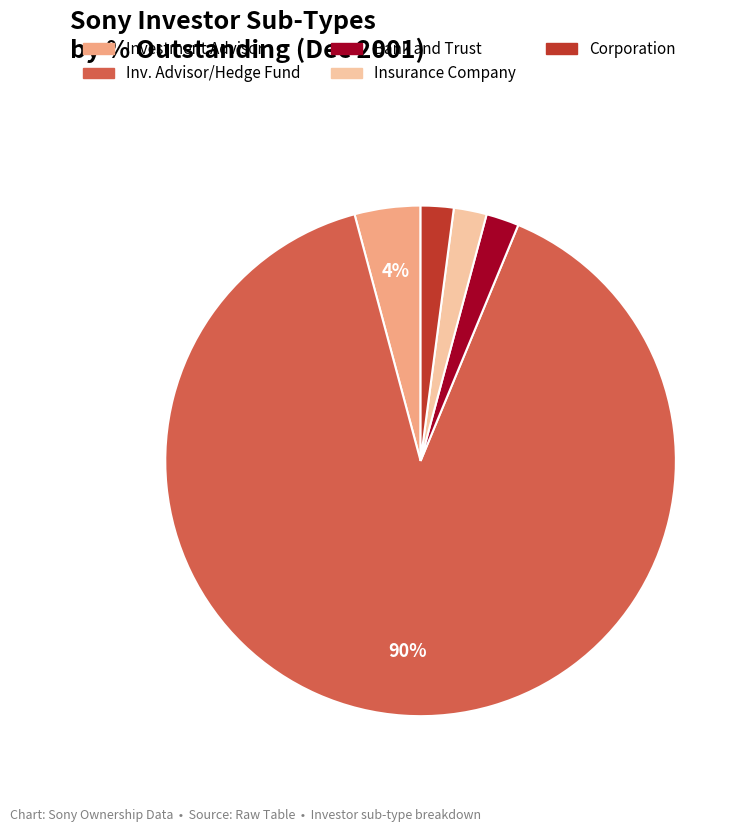

To the nearest percent, what is the average slice percentage?

20%